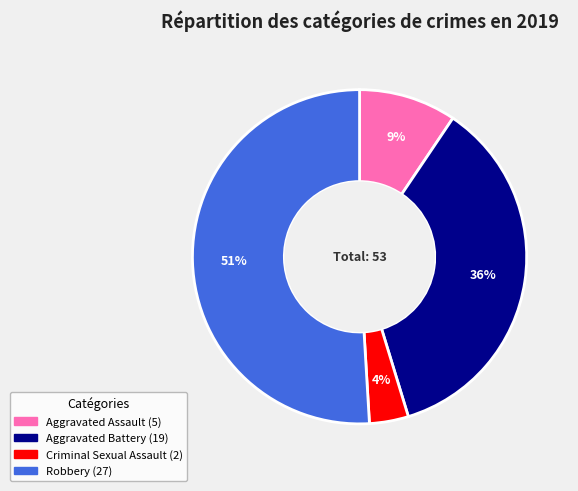

Between Robbery and Aggravated Assault, which is larger?

Robbery